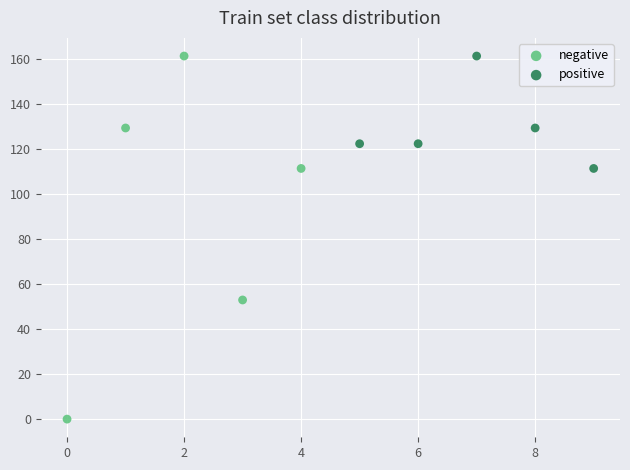

Which series has the widest spread of Y values?

negative